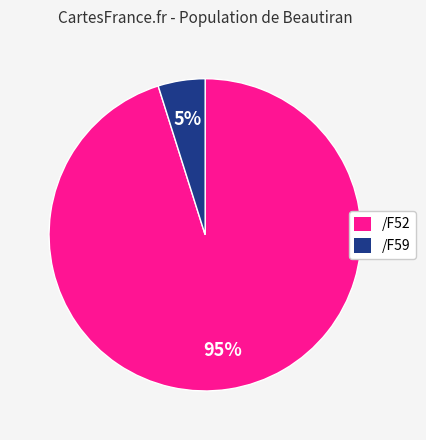

To the nearest percent, what is the difference between the /F52 and /F59 slice percentages?

90%